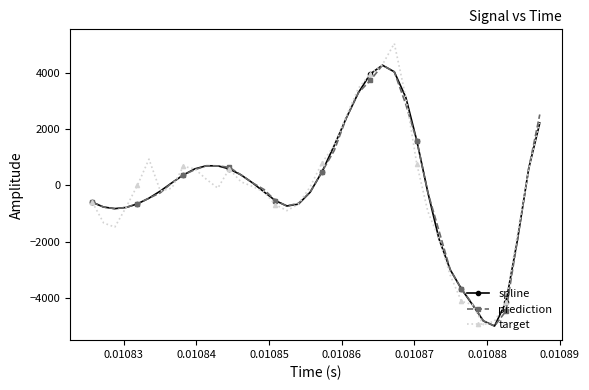

What is the greatest value displayed?

5036.2